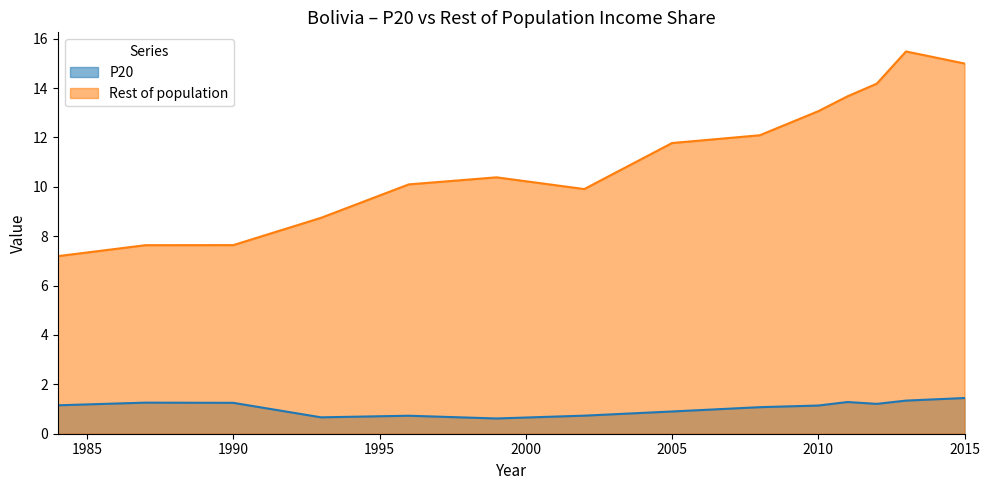

At how many categories does at least one series exceed 8?

11